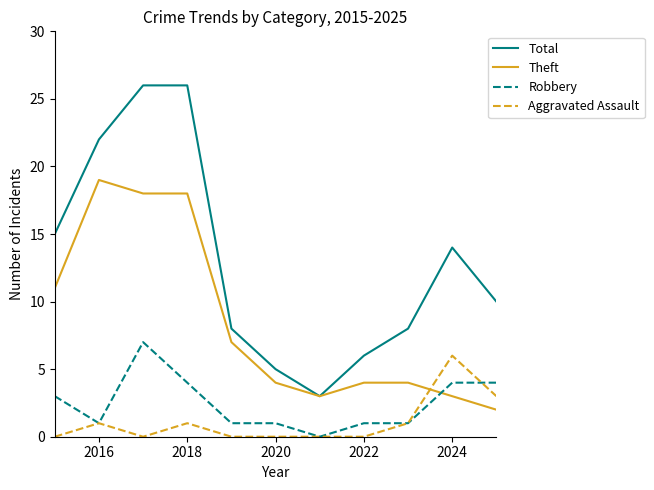

Which series has the widest spread of values?

Total